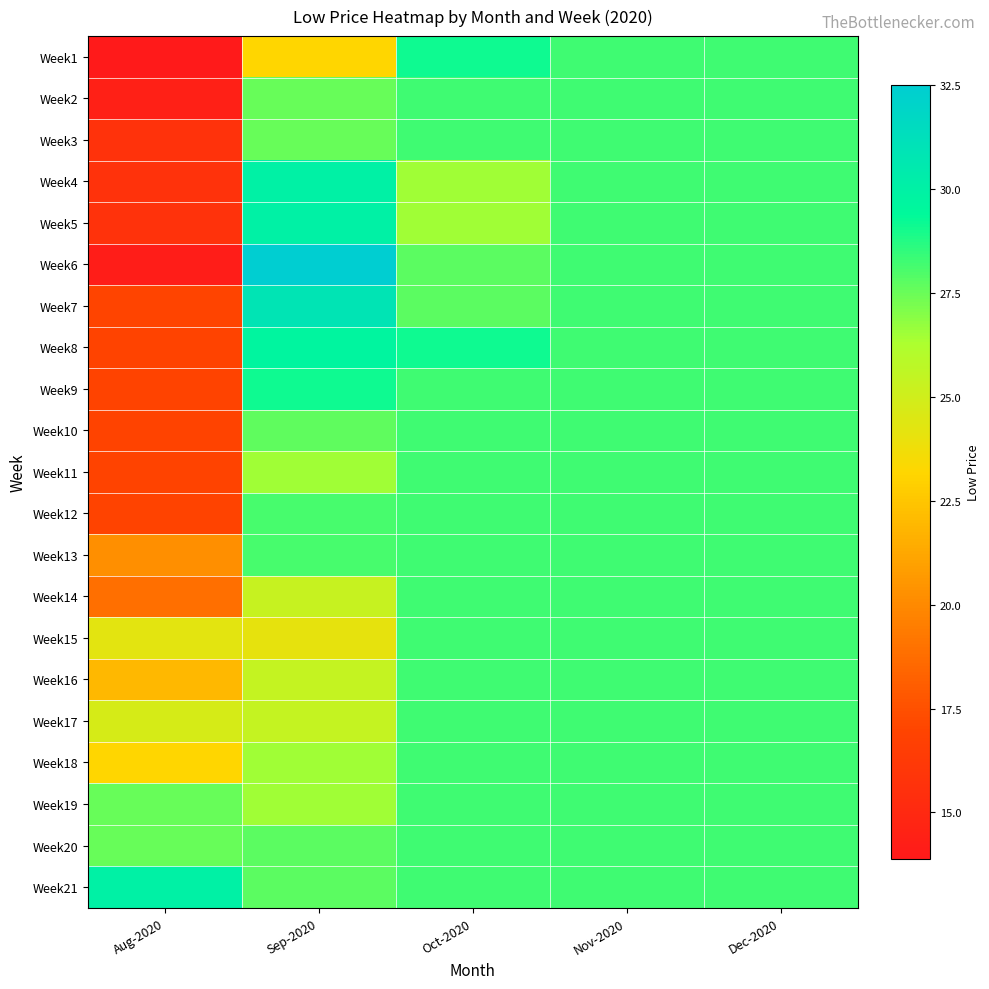

Reading right to left, extract all data points from this chart.

Week1: Dec-2020=28.2	Nov-2020=28.2	Oct-2020=29.1	Sep-2020=23.1	Aug-2020=13.9
Week2: Dec-2020=28.2	Nov-2020=28.2	Oct-2020=28.2	Sep-2020=27.5	Aug-2020=14.4
Week3: Dec-2020=28.2	Nov-2020=28.2	Oct-2020=28.2	Sep-2020=27.5	Aug-2020=15.6
Week4: Dec-2020=28.2	Nov-2020=28.2	Oct-2020=26.5	Sep-2020=30.0	Aug-2020=15.6
Week5: Dec-2020=28.2	Nov-2020=28.2	Oct-2020=26.5	Sep-2020=30.0	Aug-2020=15.6
Week6: Dec-2020=28.2	Nov-2020=28.2	Oct-2020=27.8	Sep-2020=32.5	Aug-2020=14.1
Week7: Dec-2020=28.2	Nov-2020=28.2	Oct-2020=27.8	Sep-2020=30.9	Aug-2020=16.9
Week8: Dec-2020=28.2	Nov-2020=28.2	Oct-2020=29.1	Sep-2020=29.7	Aug-2020=16.9
Week9: Dec-2020=28.2	Nov-2020=28.2	Oct-2020=28.2	Sep-2020=29.1	Aug-2020=16.9
Week10: Dec-2020=28.2	Nov-2020=28.2	Oct-2020=28.2	Sep-2020=27.7	Aug-2020=16.9
Week11: Dec-2020=28.2	Nov-2020=28.2	Oct-2020=28.2	Sep-2020=26.5	Aug-2020=16.9
Week12: Dec-2020=28.2	Nov-2020=28.2	Oct-2020=28.2	Sep-2020=28.1	Aug-2020=16.9
Week13: Dec-2020=28.2	Nov-2020=28.2	Oct-2020=28.2	Sep-2020=28.1	Aug-2020=20.2
Week14: Dec-2020=28.2	Nov-2020=28.2	Oct-2020=28.2	Sep-2020=25.4	Aug-2020=18.9
Week15: Dec-2020=28.2	Nov-2020=28.2	Oct-2020=28.2	Sep-2020=24.1	Aug-2020=24.2
Week16: Dec-2020=28.2	Nov-2020=28.2	Oct-2020=28.2	Sep-2020=25.4	Aug-2020=21.9
Week17: Dec-2020=28.2	Nov-2020=28.2	Oct-2020=28.2	Sep-2020=25.4	Aug-2020=24.8
Week18: Dec-2020=28.2	Nov-2020=28.2	Oct-2020=28.2	Sep-2020=26.5	Aug-2020=23.1
Week19: Dec-2020=28.2	Nov-2020=28.2	Oct-2020=28.2	Sep-2020=26.5	Aug-2020=27.5
Week20: Dec-2020=28.2	Nov-2020=28.2	Oct-2020=28.2	Sep-2020=27.8	Aug-2020=27.5
Week21: Dec-2020=28.2	Nov-2020=28.2	Oct-2020=28.2	Sep-2020=27.8	Aug-2020=30.0